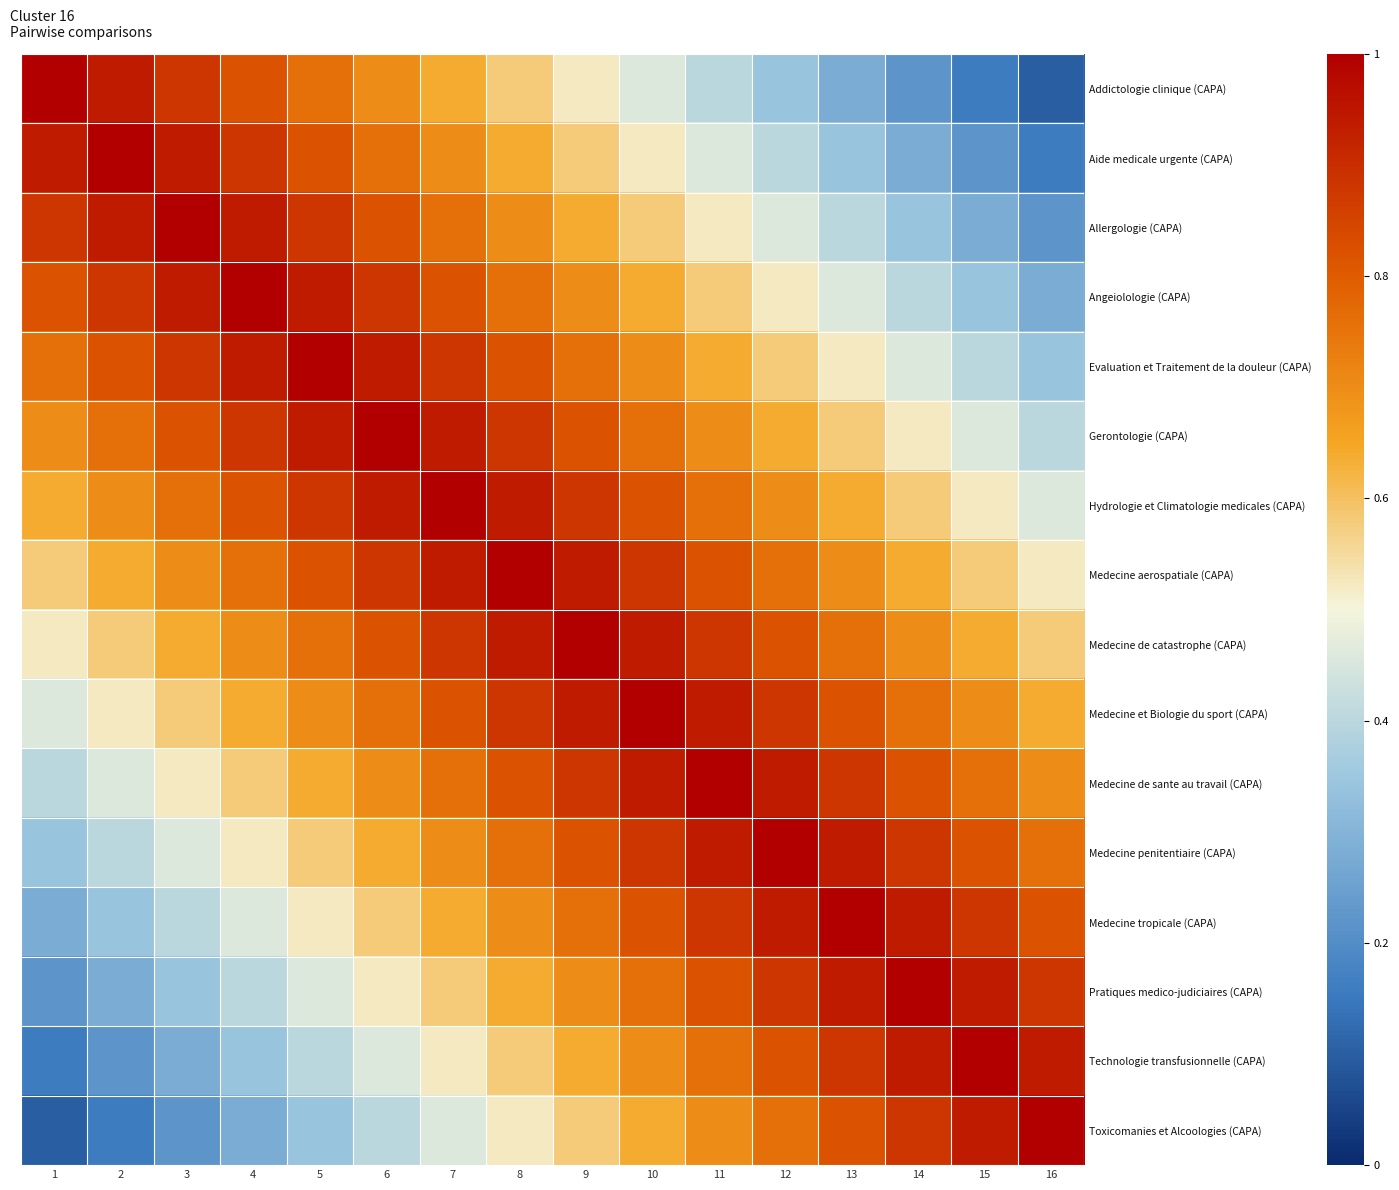

Which series changed the most between 2 and 5?

Toxicomanies et Alcoologies (CAPA)